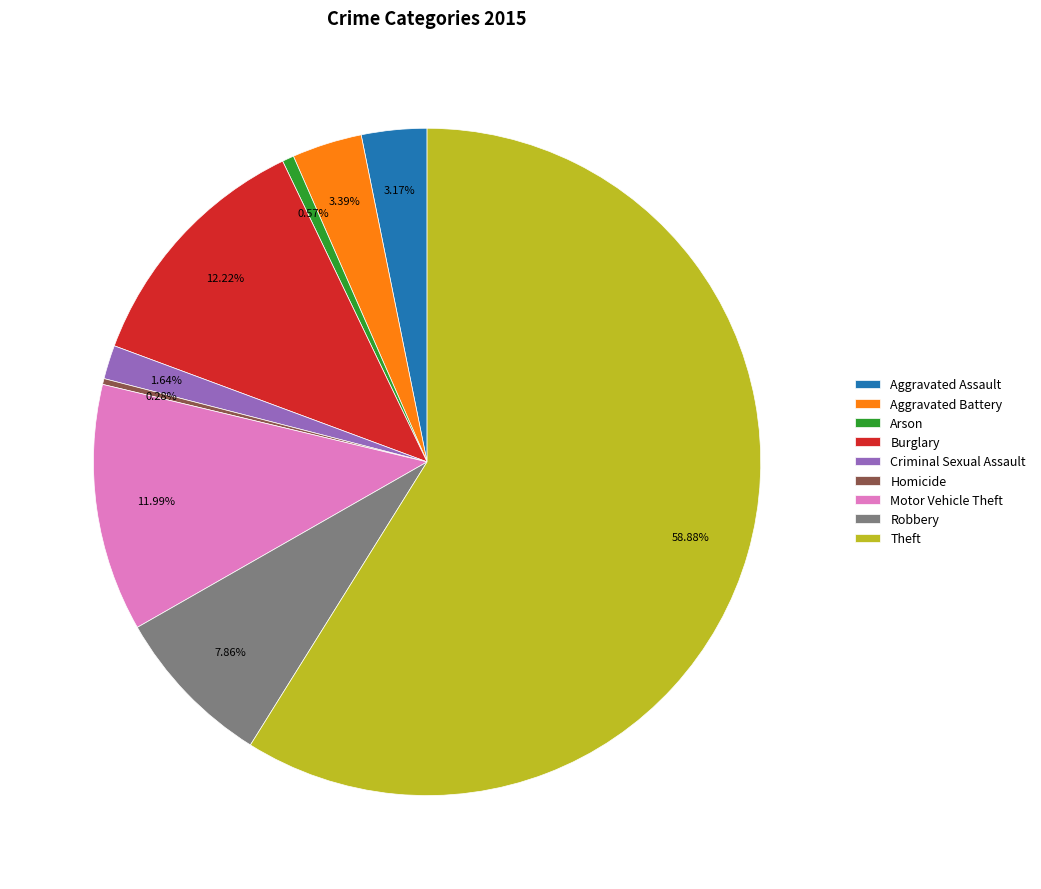

The Theft slice represents 50% of the pie. True or false?

False